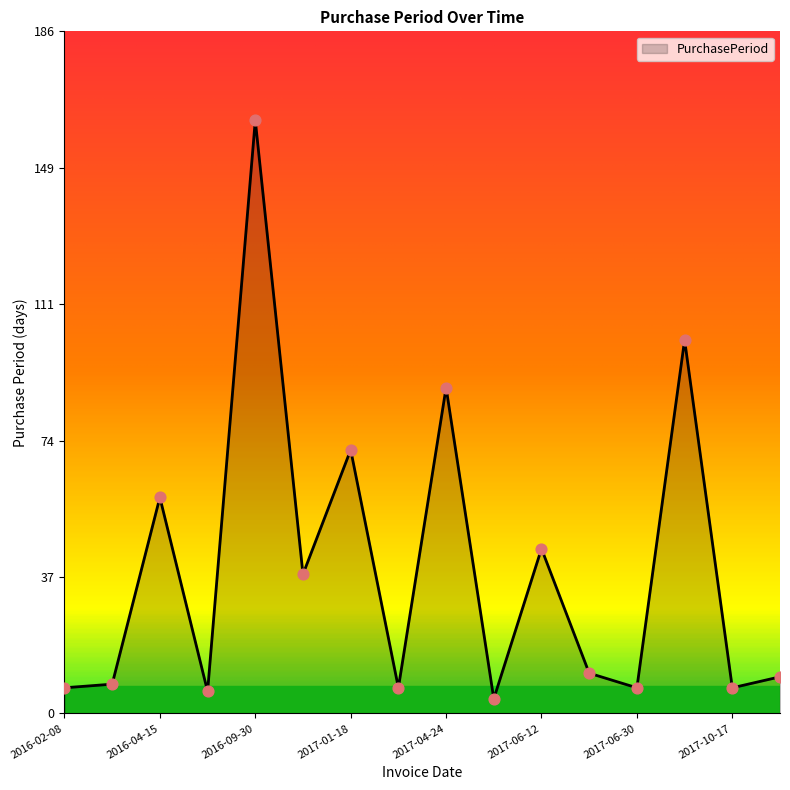

What is the difference between the maximum and minimum values?

158